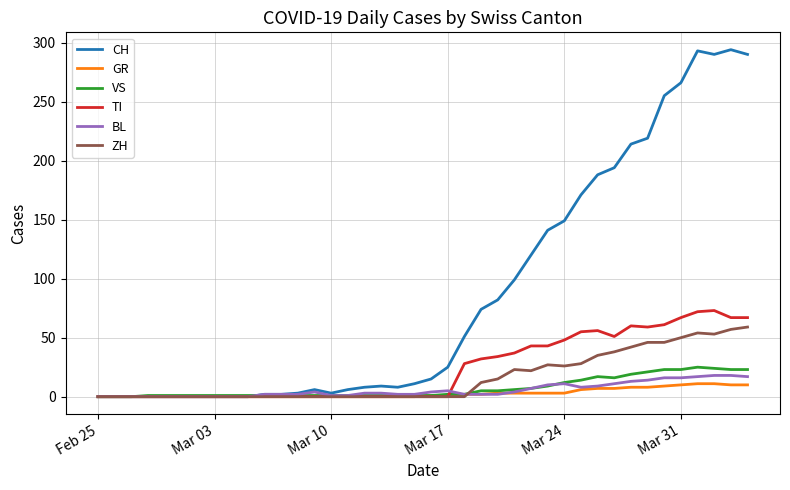

Which series has the largest total across all categories?

CH